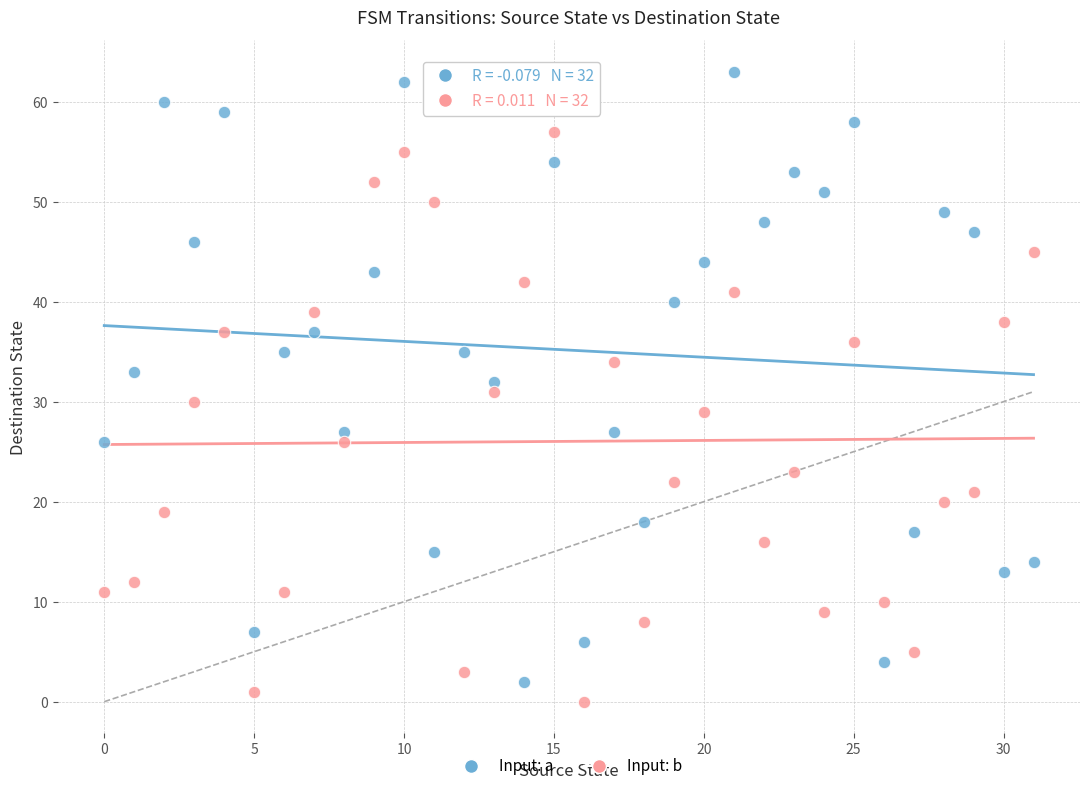

Which series has the widest spread of Y values?

Input: a